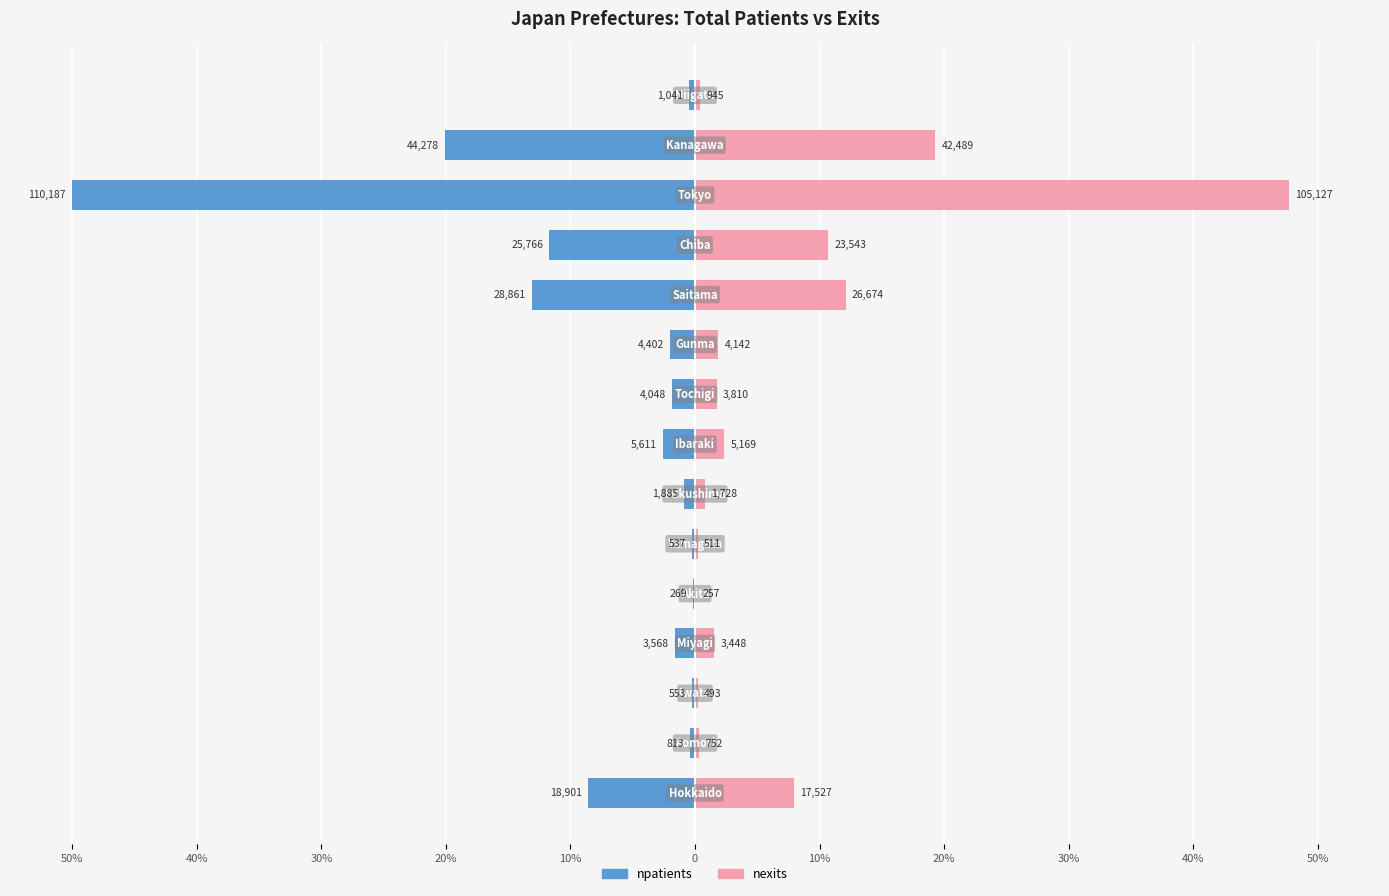

Does the chart contain any negative values?

Yes